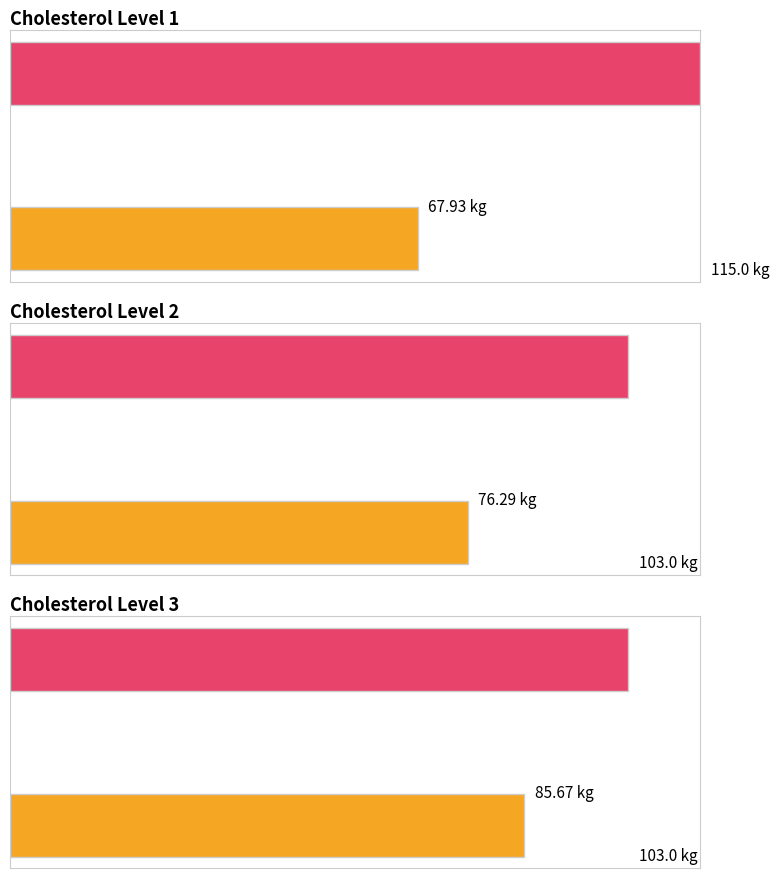

Rank the series by their maximum value, from lowest to highest.

Average weight, Average height